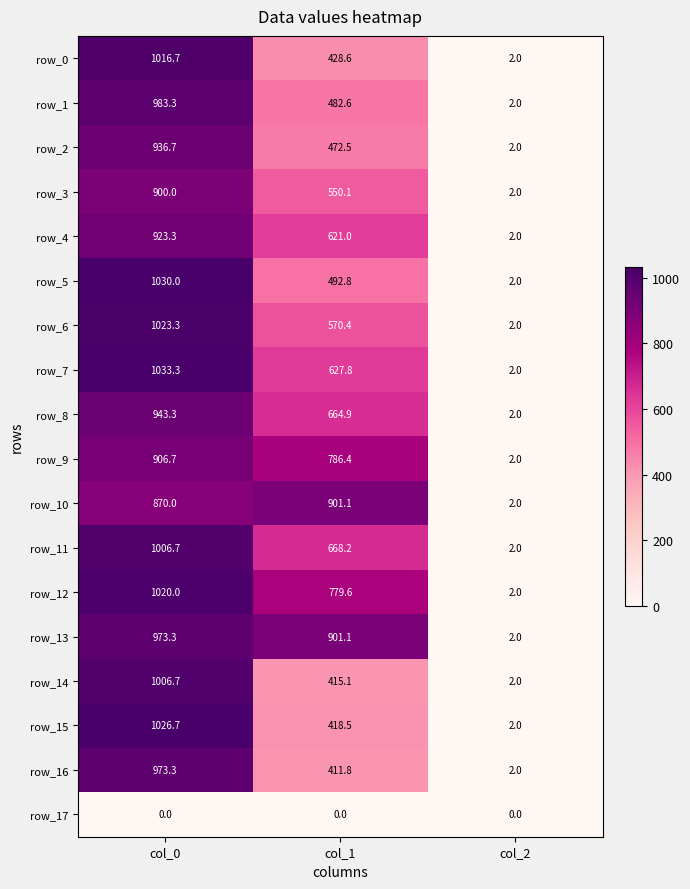

True or false: row_3 has a value of 0.5 at col_2.

False